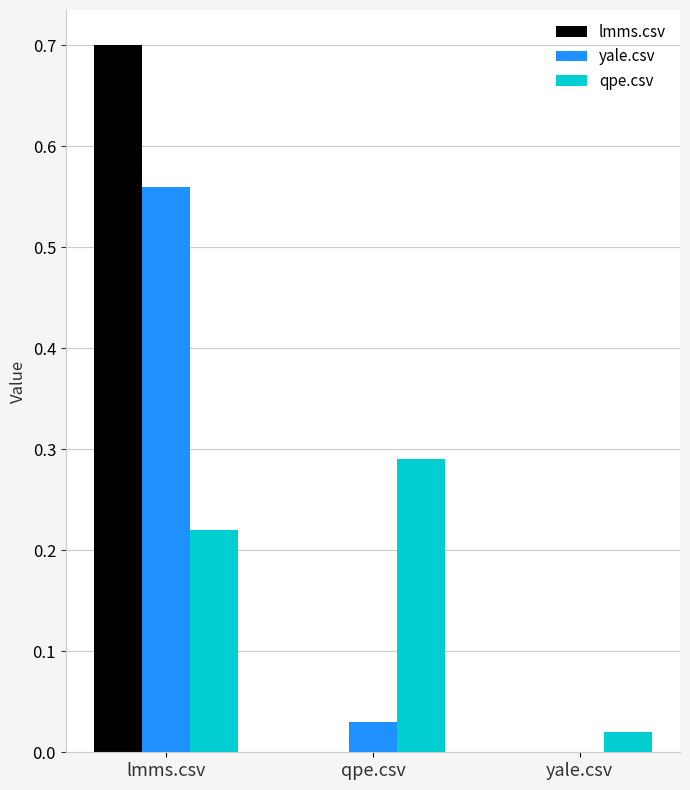

Which series has the largest range (max minus min)?

lmms.csv